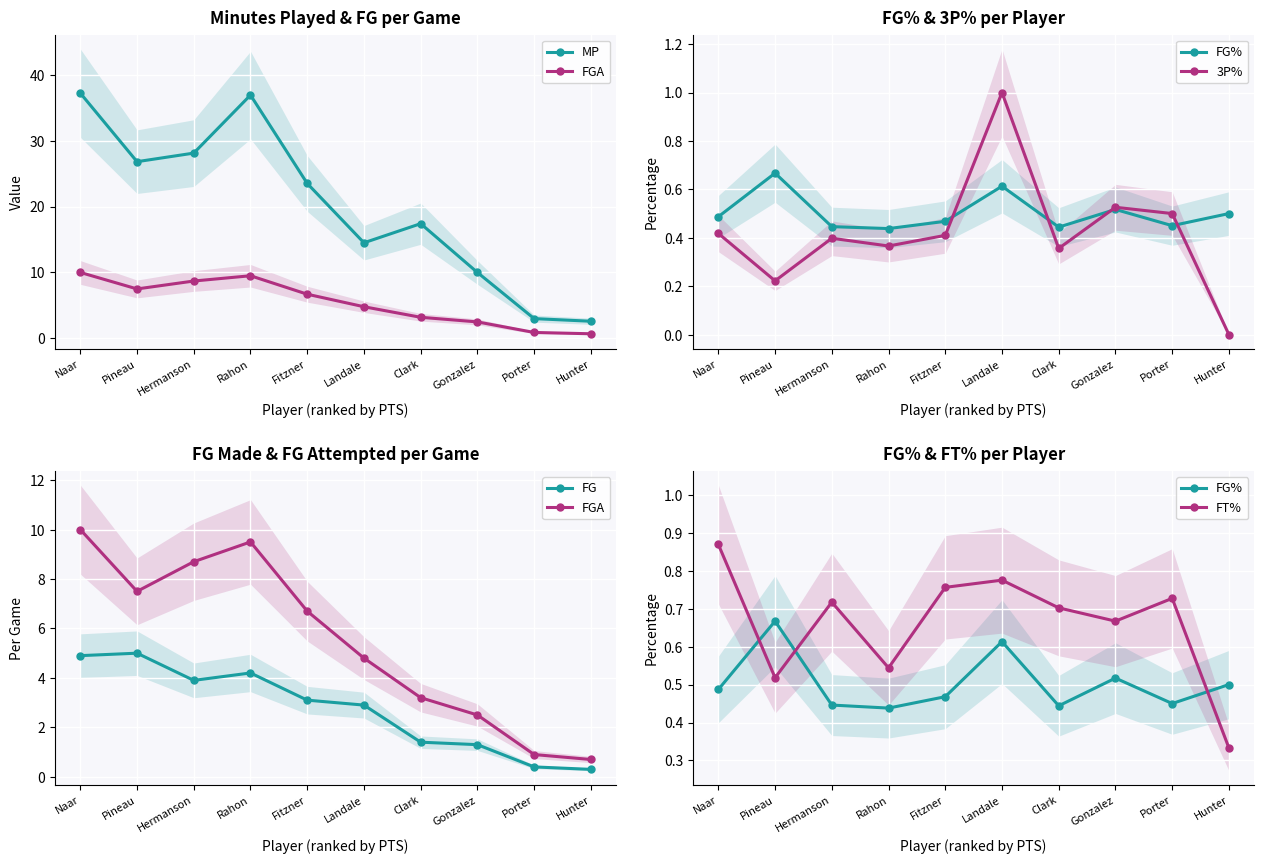

Where does the MP series first go above 23?

Naar